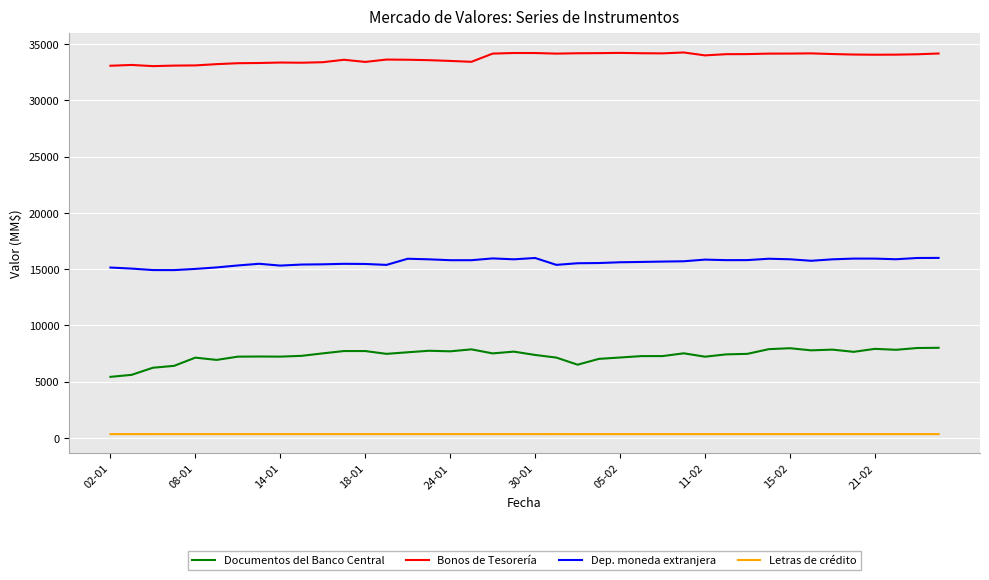

What is the sum of all Documentos del Banco Central values?

293384